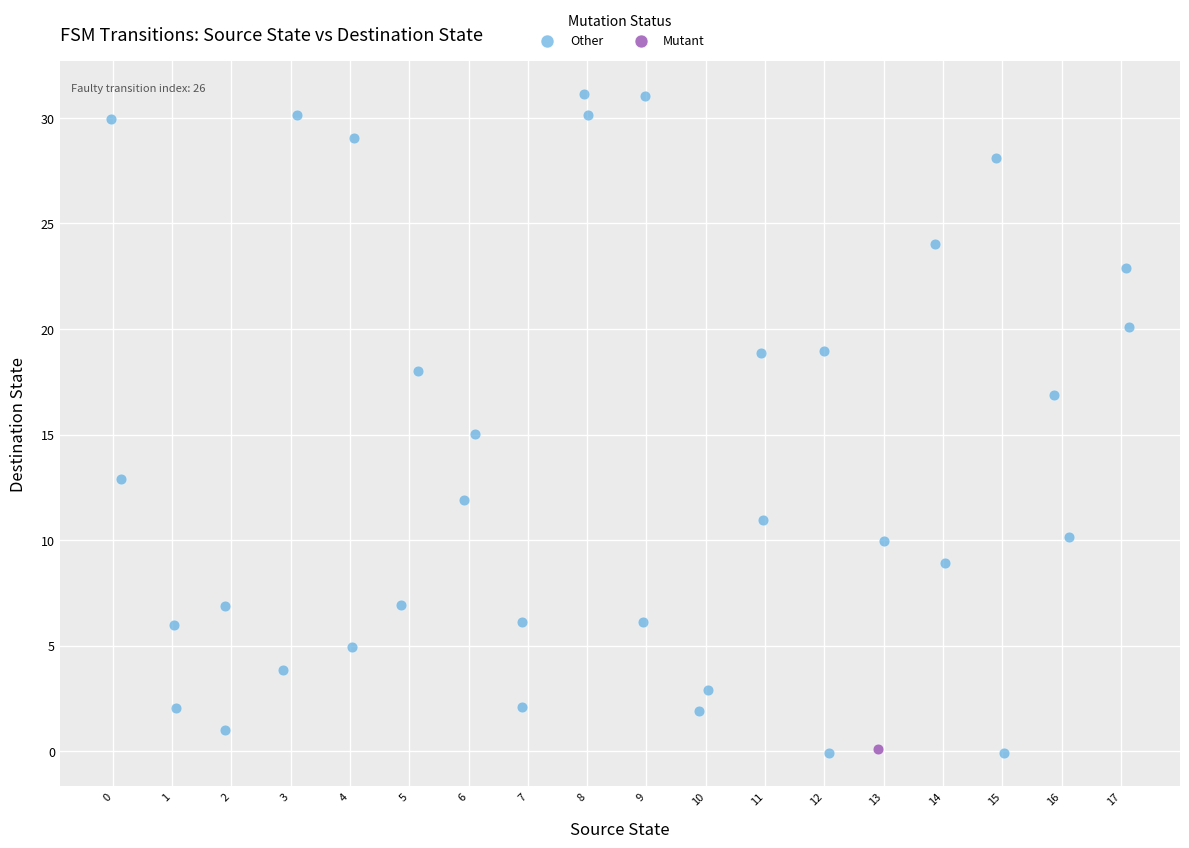

What are all the series names shown in the legend?

Other, Mutant